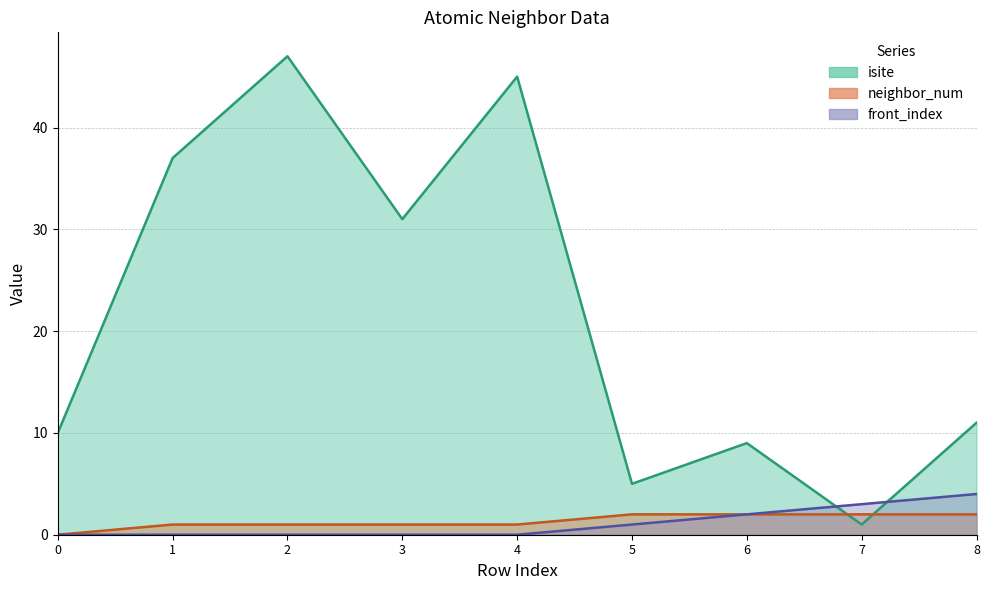

Where does the isite series first go above 11?

1